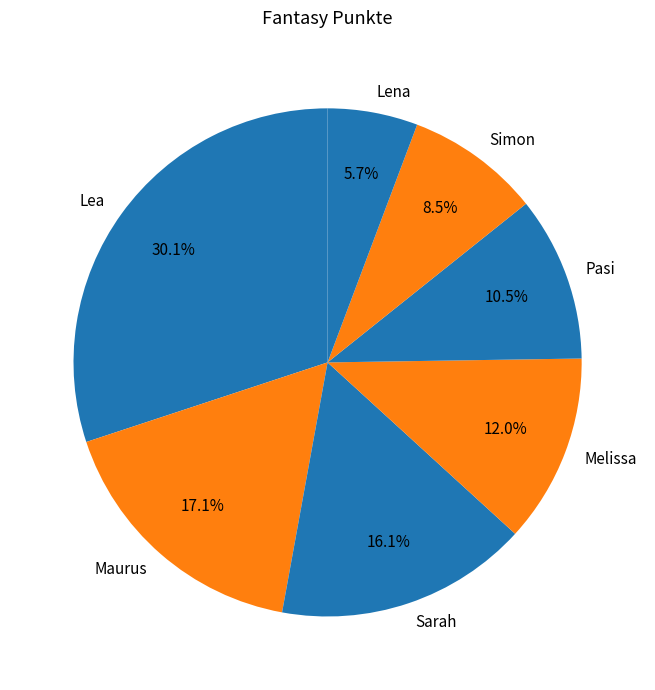

What percentage is the Sarah slice, to the nearest percent?

16%